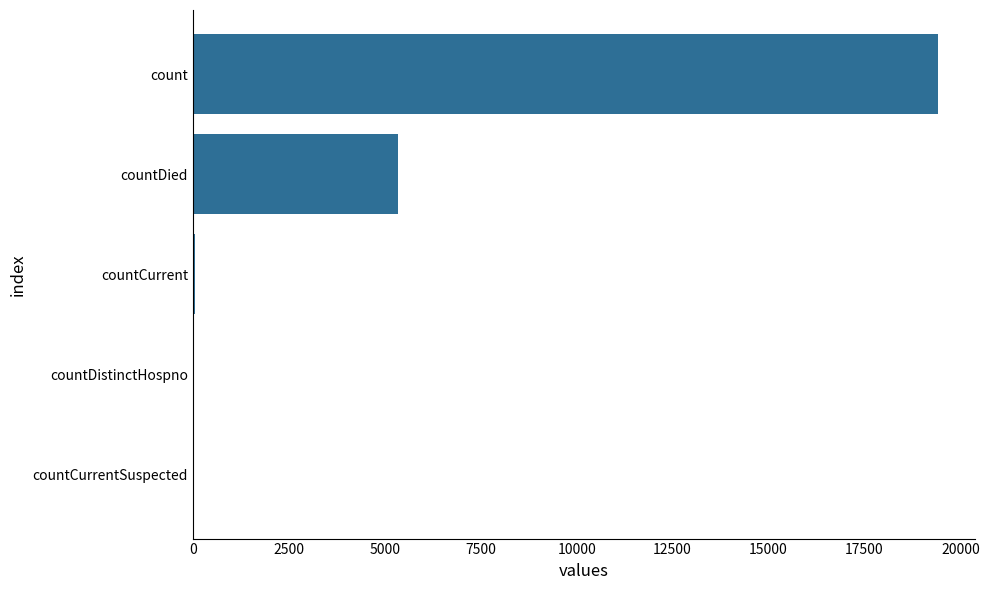

What is the sum of all values?

24875